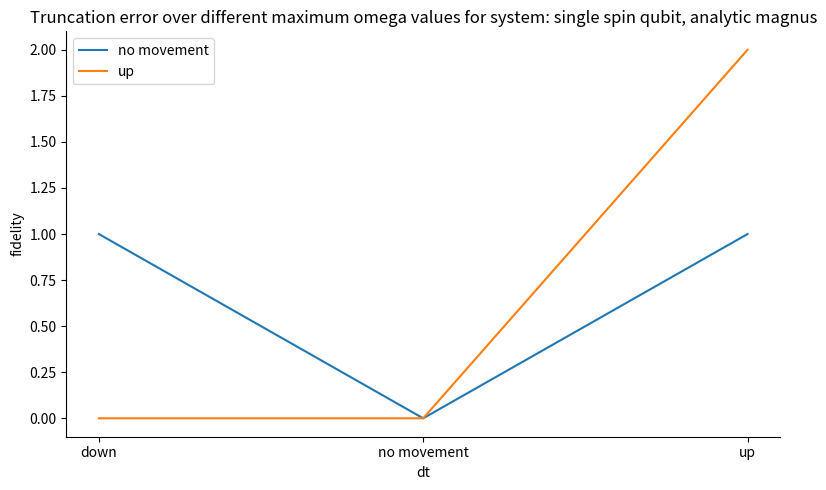

How many lines are shown in the chart?

2